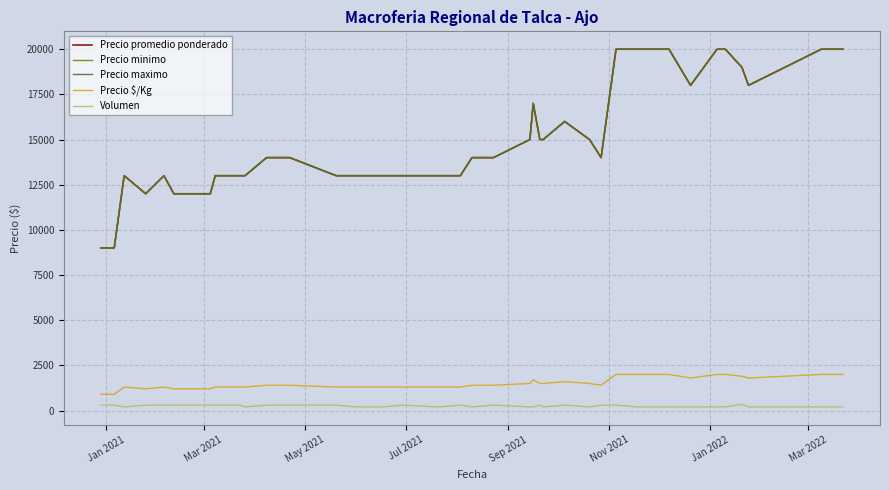

Is this an area chart (filled region under the line)?

No